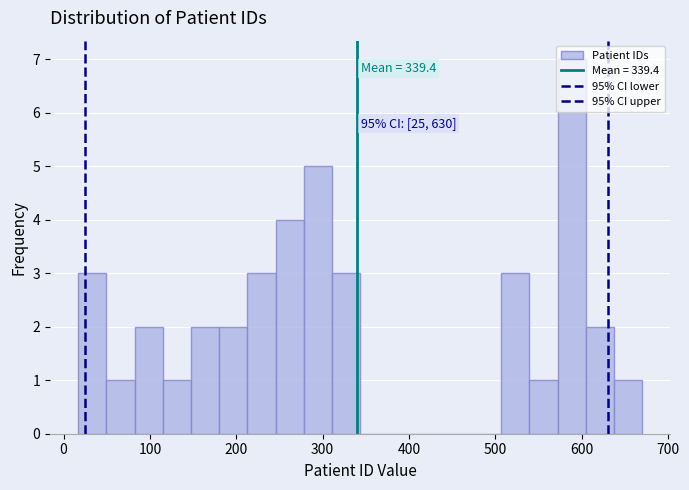

Read against the x-axis, roughly where is the centre of the tallest bar?

590